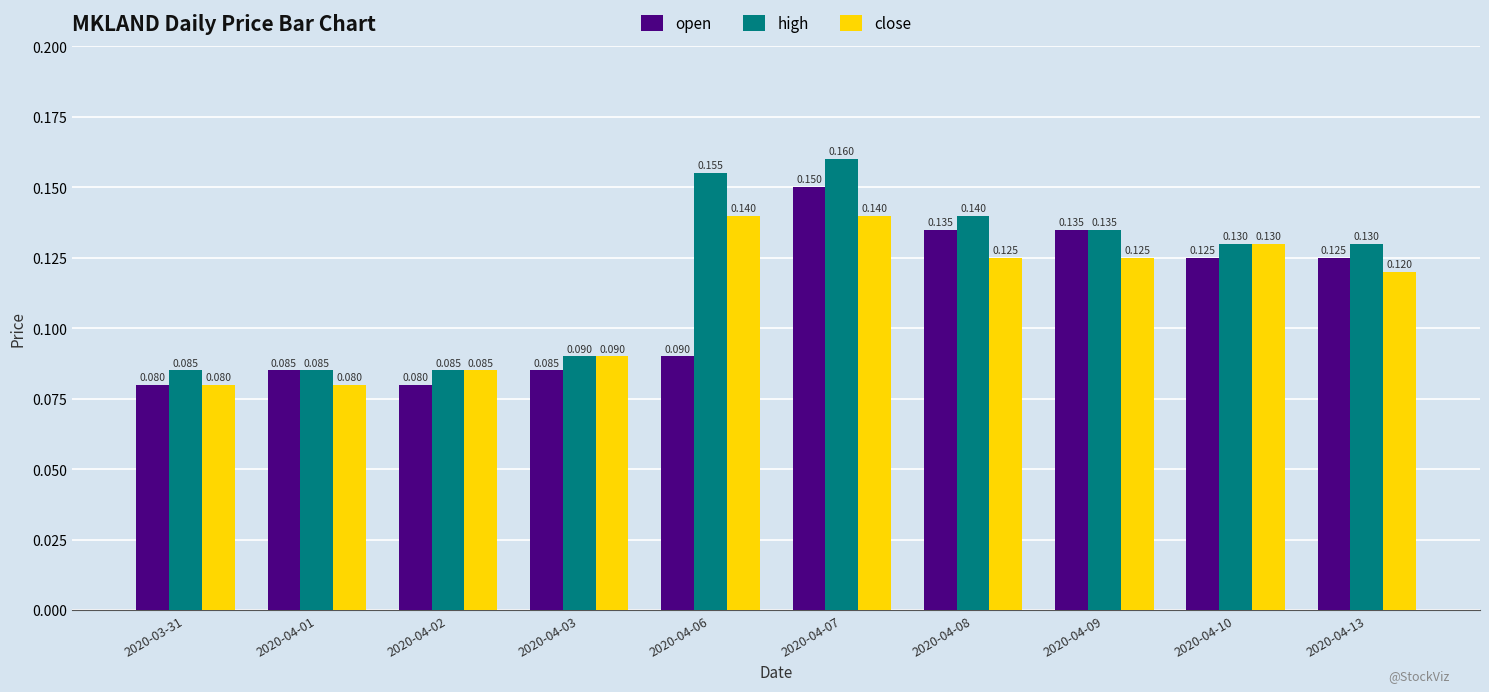

What is the label of the 4th bar from the right?

2020-04-08